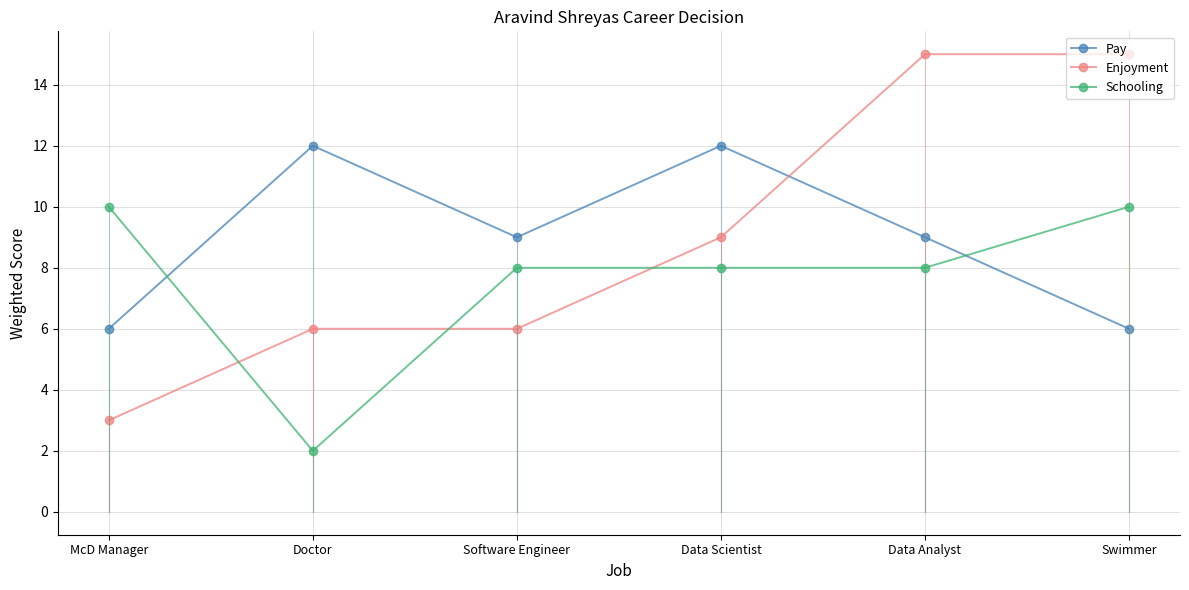

Reading left to right, what are all the values shown in this chart?

Pay: McD Manager=6	Doctor=12	Software Engineer=9	Data Scientist=12	Data Analyst=9	Swimmer=6
Enjoyment: McD Manager=3	Doctor=6	Software Engineer=6	Data Scientist=9	Data Analyst=15	Swimmer=15
Schooling: McD Manager=10	Doctor=2	Software Engineer=8	Data Scientist=8	Data Analyst=8	Swimmer=10